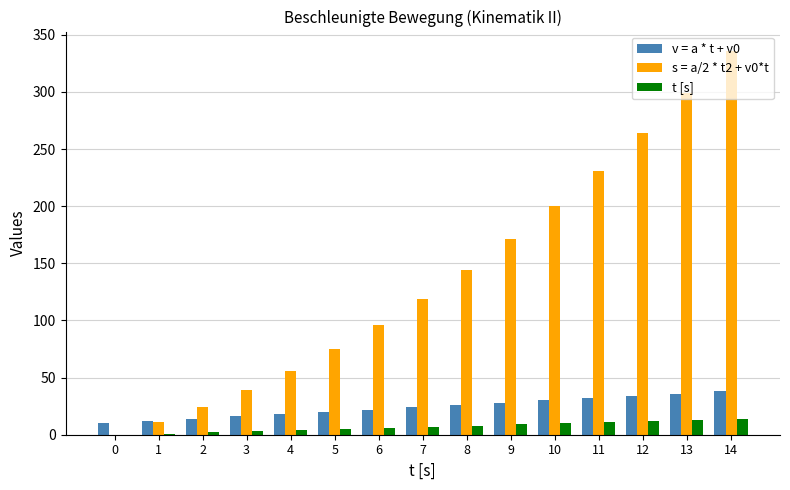

At which category is the sum across all series the highest?

14